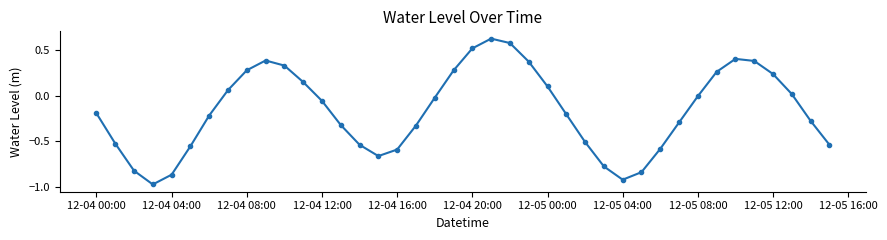

What is the sum of all values?

-6.6